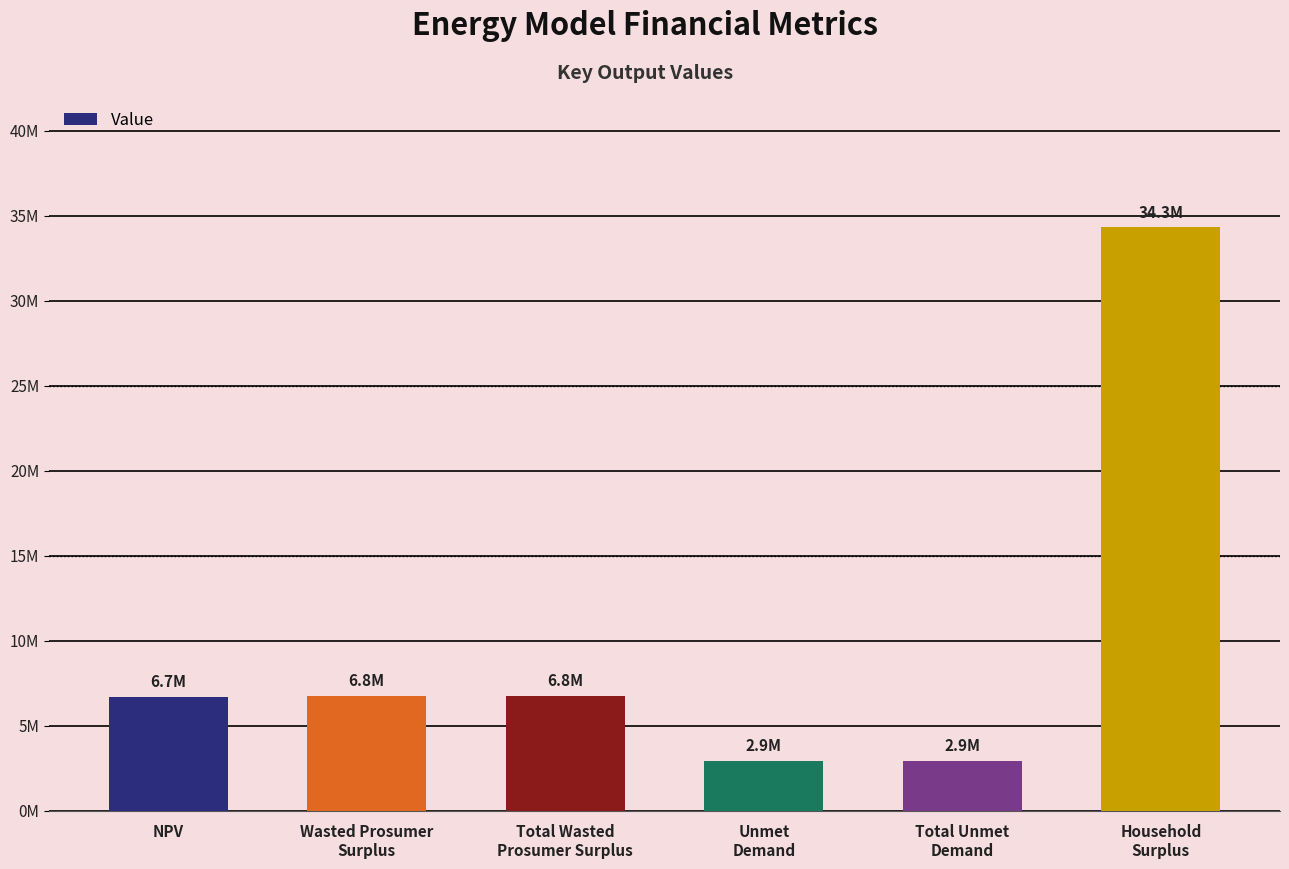

The chart shows a value of 10866470.0 at Total Wasted
Prosumer Surplus. True or false?

False